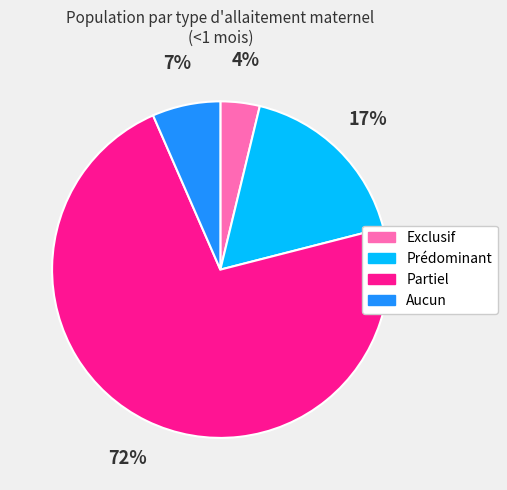

Combined, do Exclusif and Prédominant account for over 50%?

No